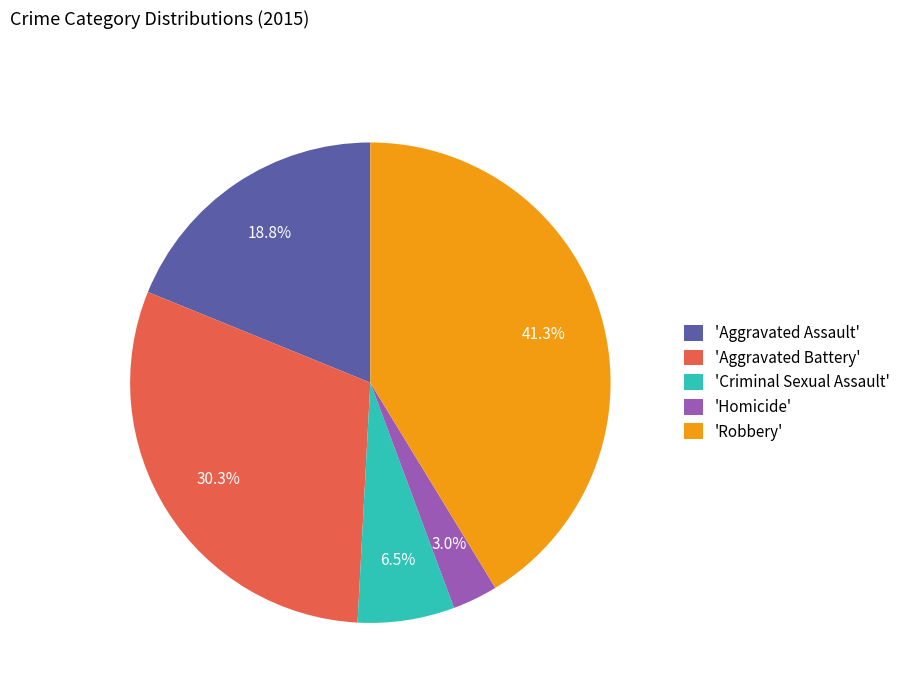

Which has a higher value, 'Homicide' or 'Aggravated Battery'?

'Aggravated Battery'